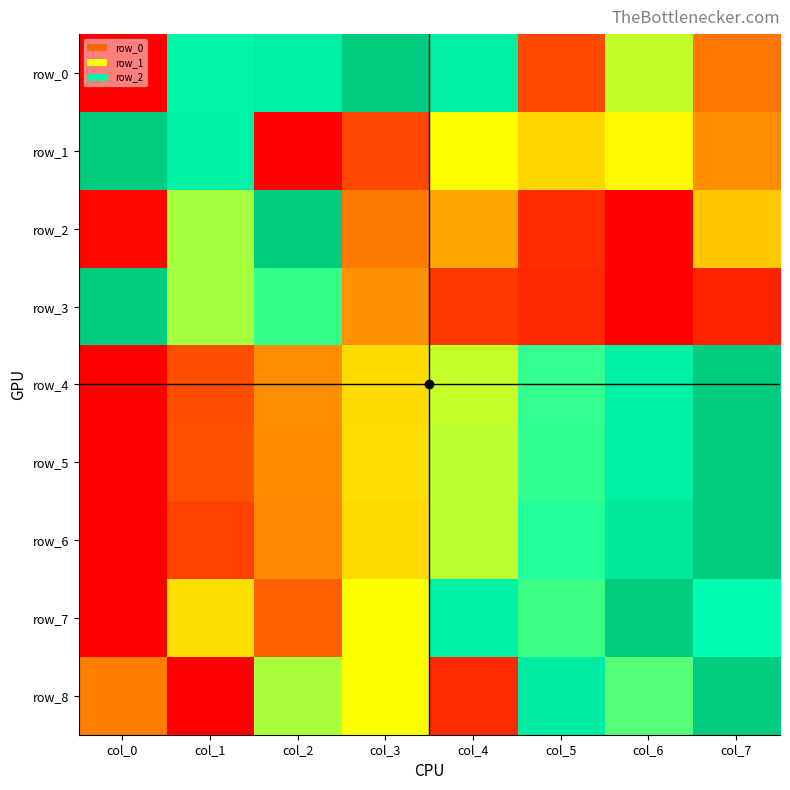

Reading left to right, transcribe all the data shown in this chart.

row_0: 0.0	0.8	0.8	1.0	0.8	0.1	0.6	0.2
row_1: 1.0	0.8	0.0	0.1	0.5	0.4	0.5	0.3
row_2: 0.0	0.6	1.0	0.2	0.3	0.1	0.0	0.4
row_3: 1.0	0.6	0.7	0.3	0.1	0.1	0.0	0.1
row_4: 0.0	0.2	0.3	0.4	0.6	0.7	0.8	1.0
row_5: 0.0	0.2	0.3	0.4	0.6	0.7	0.8	1.0
row_6: 0.0	0.1	0.3	0.4	0.6	0.7	0.9	1.0
row_7: 0.0	0.4	0.2	0.5	0.8	0.7	1.0	0.8
row_8: 0.2	0.0	0.6	0.5	0.1	0.8	0.7	1.0